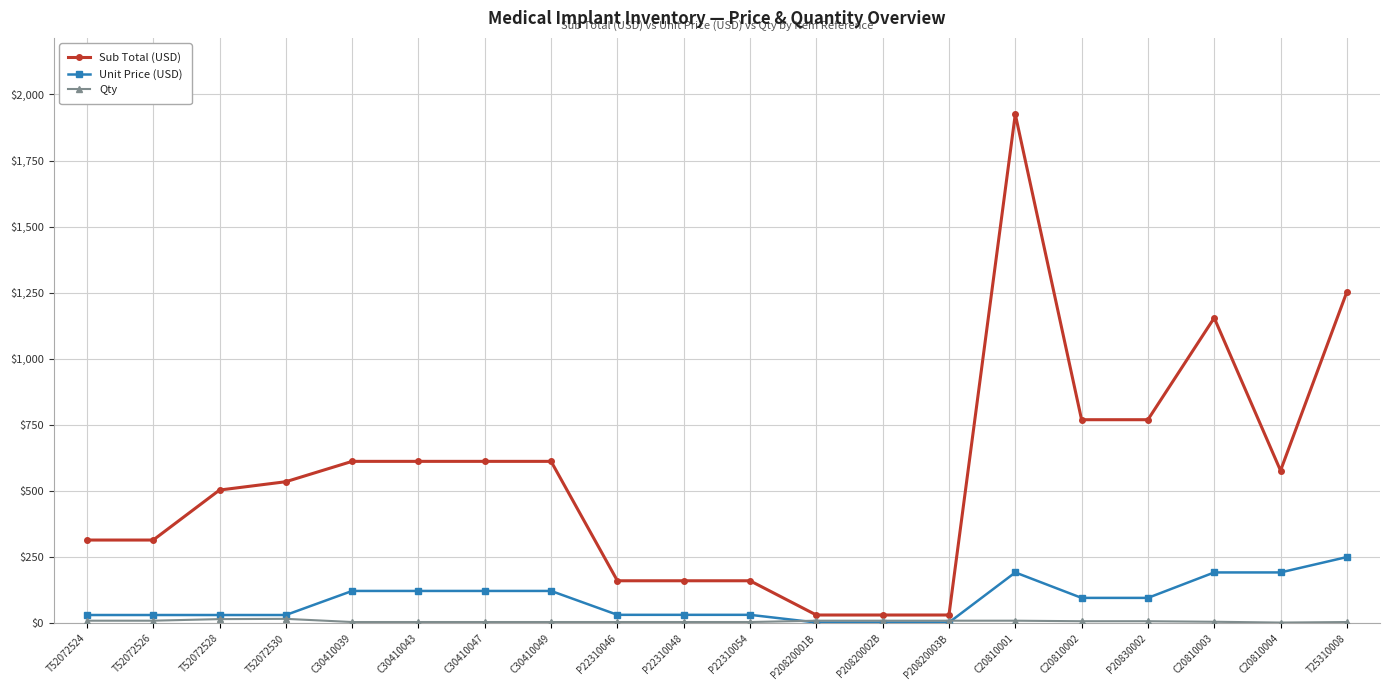

What is the sum of the Sub Total (USD) values at P20820001B and P22310054?

192.5